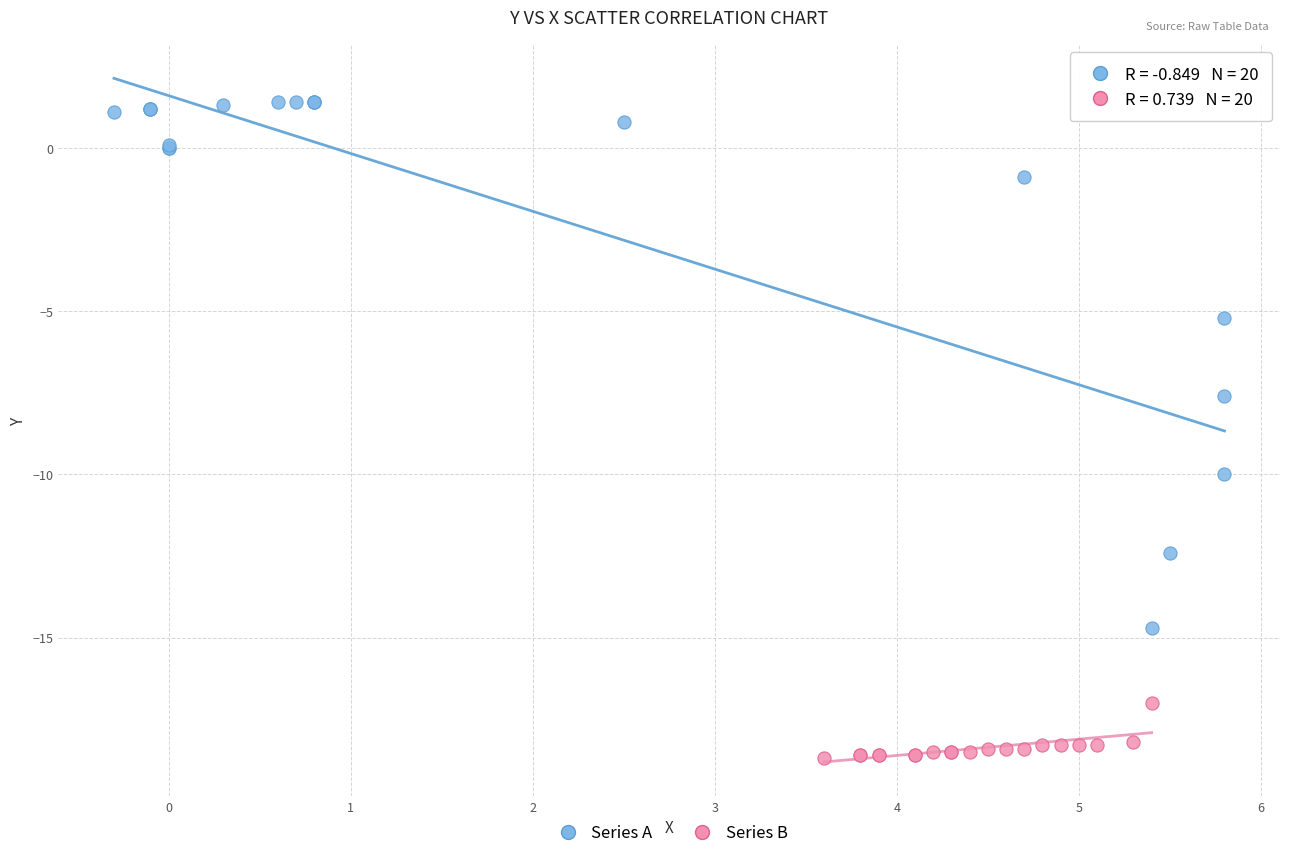

Which series reaches the minimum Y coordinate?

Series B